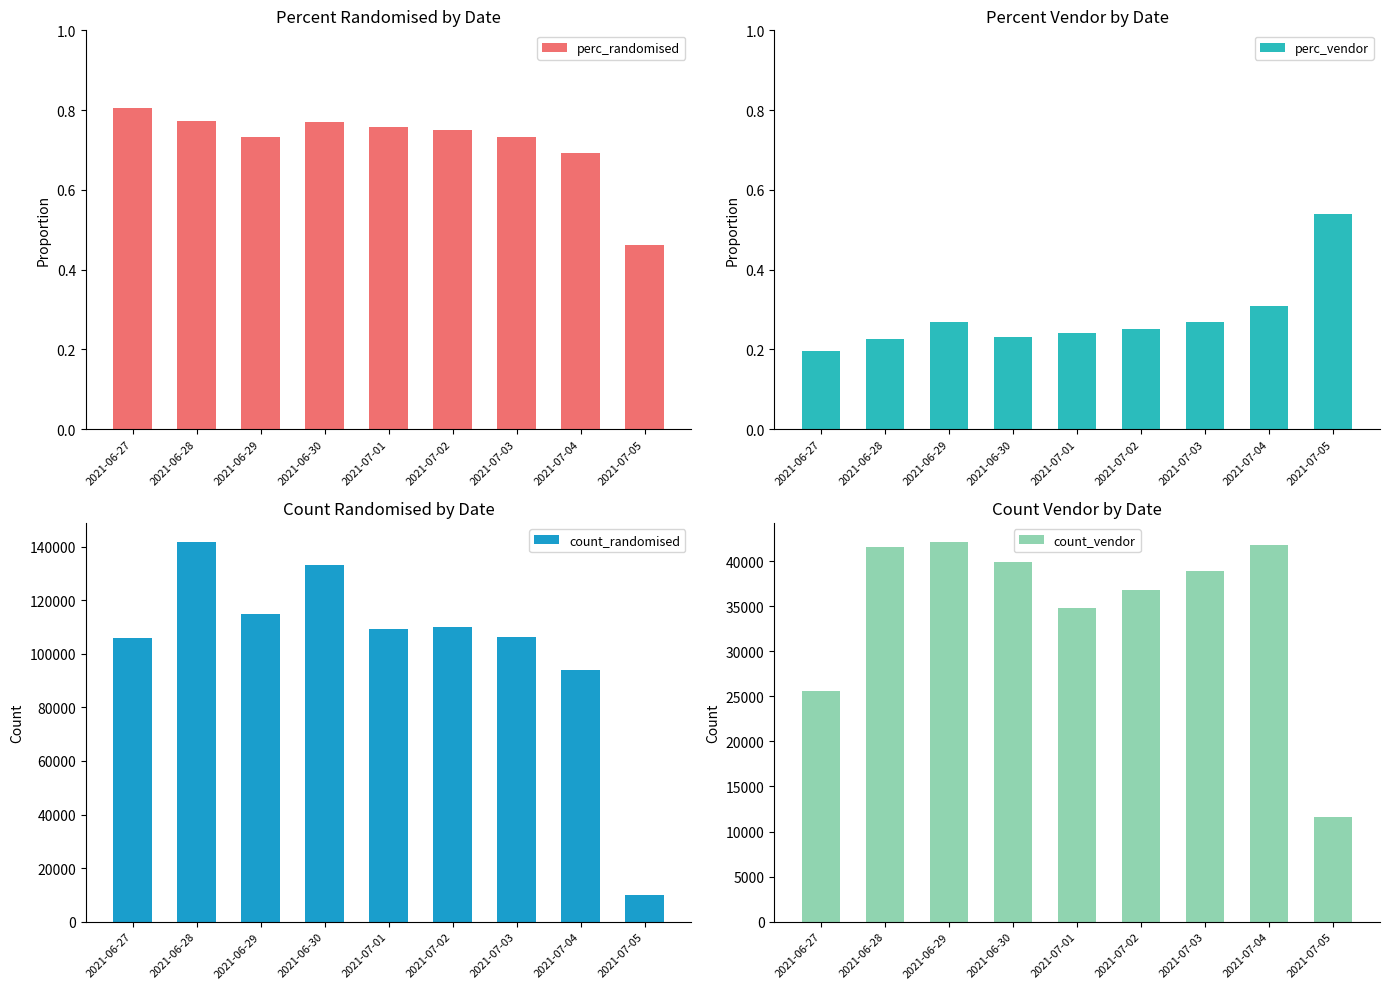

Is it true that perc_vendor equals 0.4 at 2021-07-01?

False